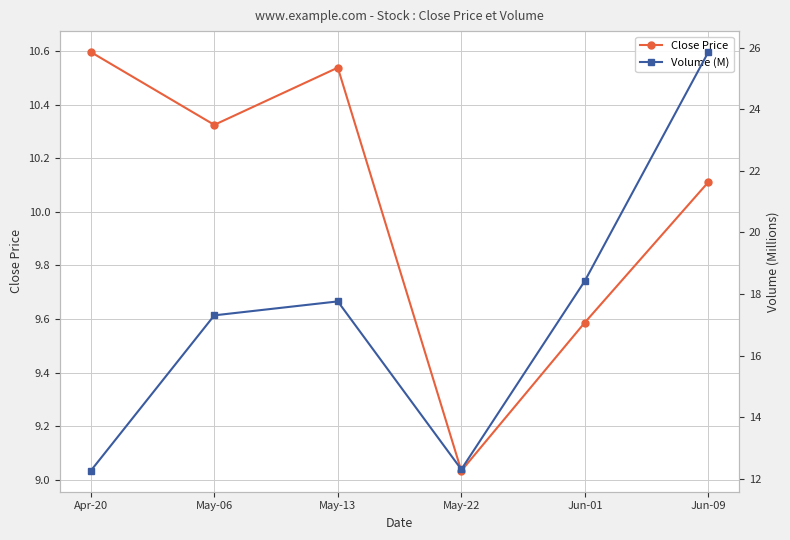

What is the difference between the second highest and minimum values in the Close Price series?

1.5